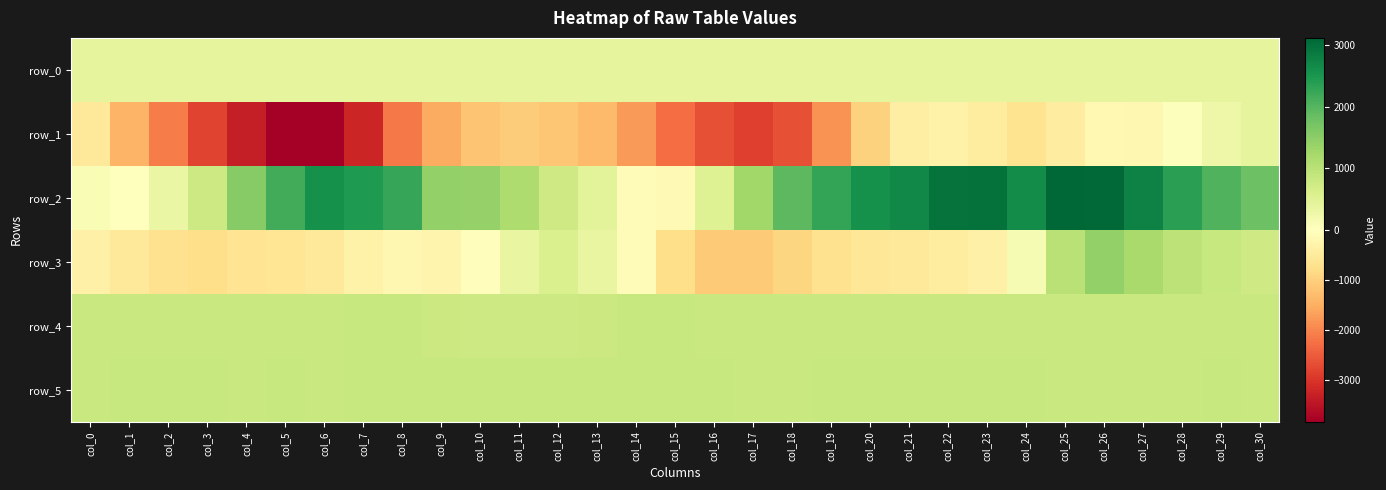

At which category does the chart reach its peak across all series?

col_25